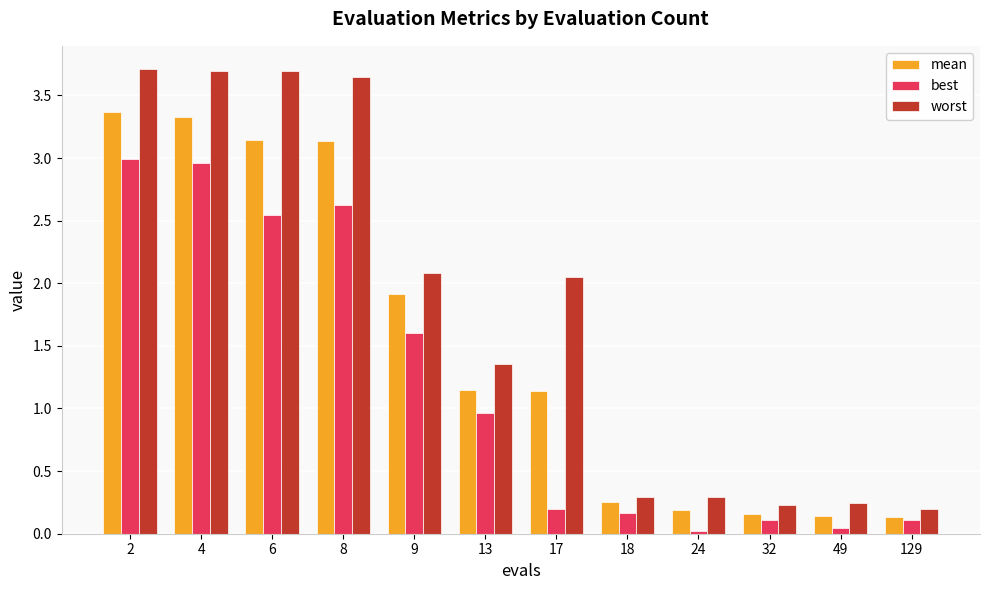

What is the sum of all best values?

14.3